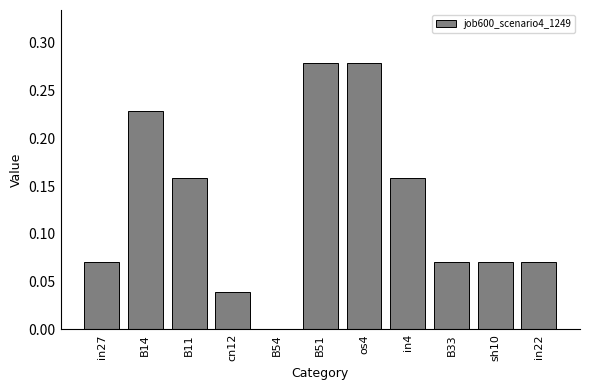

True or false: the data shows 0.0 at sh10.

False